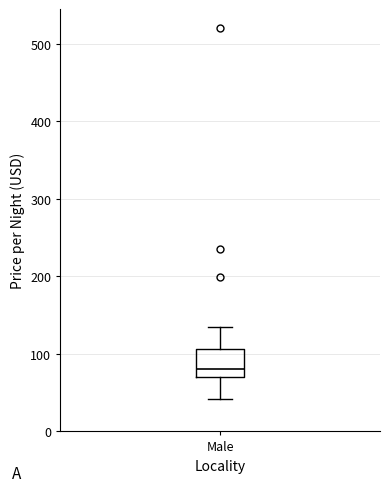

Transcribe this box plot: give where the median line is, the range the box spans, and where the two whiskers end, as read against the y-axis. The values are not printed on the chart, so give them approximately, as read against the axis.

median 80, box 70 to 110, whiskers 40 to 140